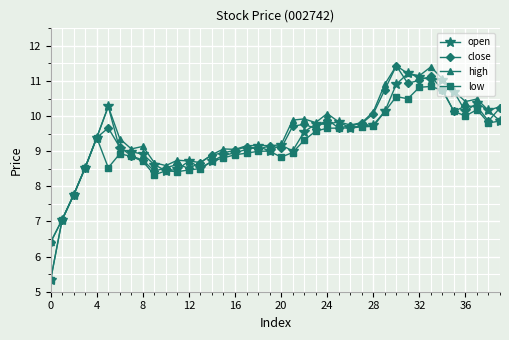

At how many categories does at least one series exceed 6?

40